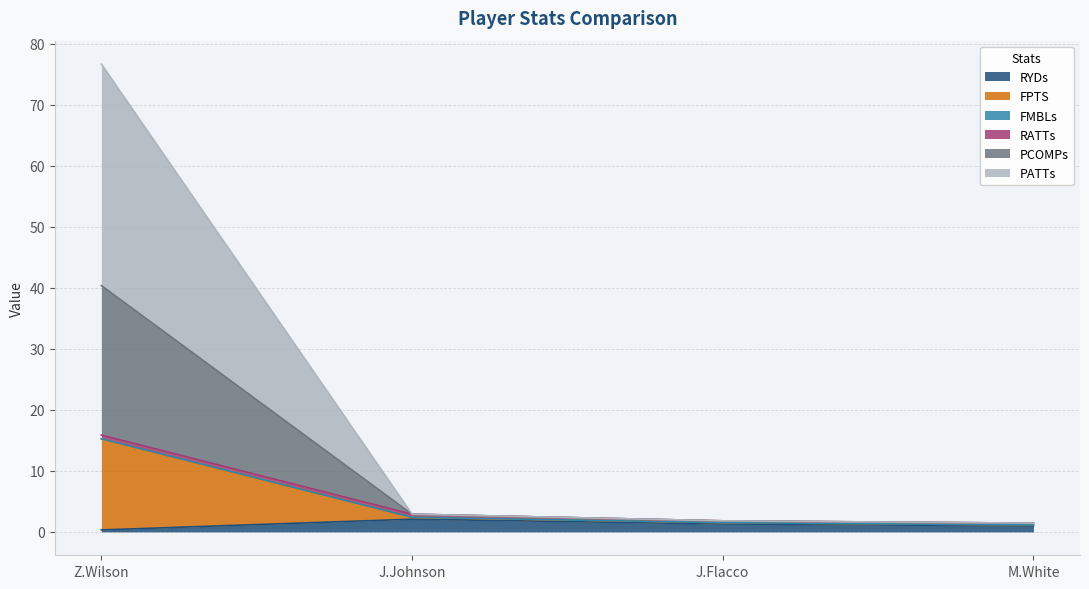

What is the maximum value for RYDs?

2.1